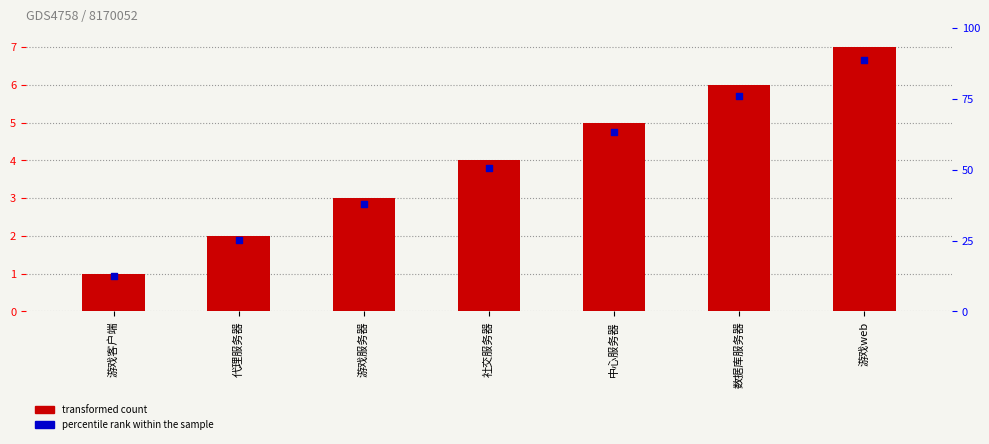

Which series contains the highest Y value?

transformed count